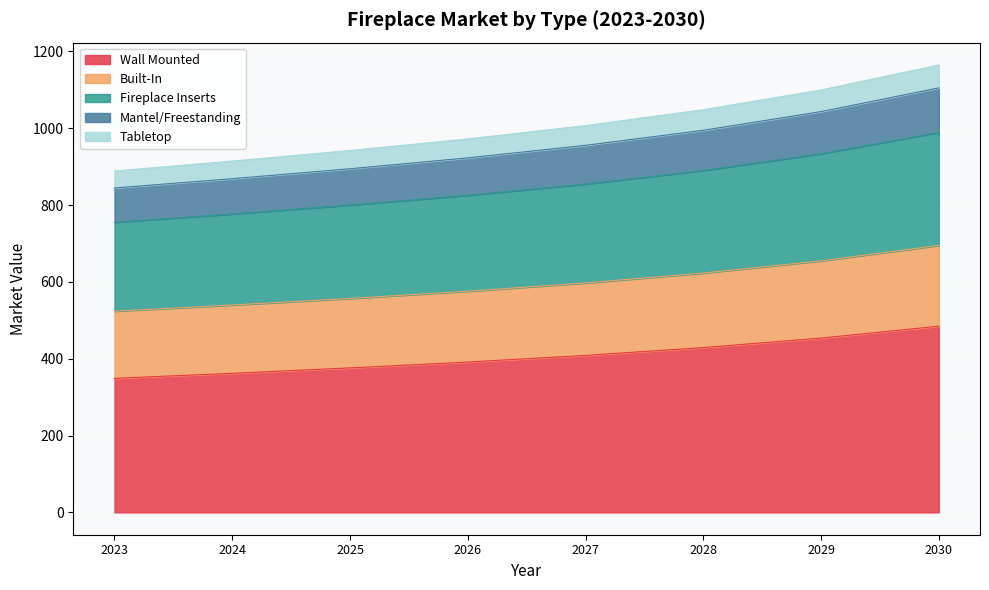

What is the value of the Fireplace Inserts point at the 5th from the left?

854.9